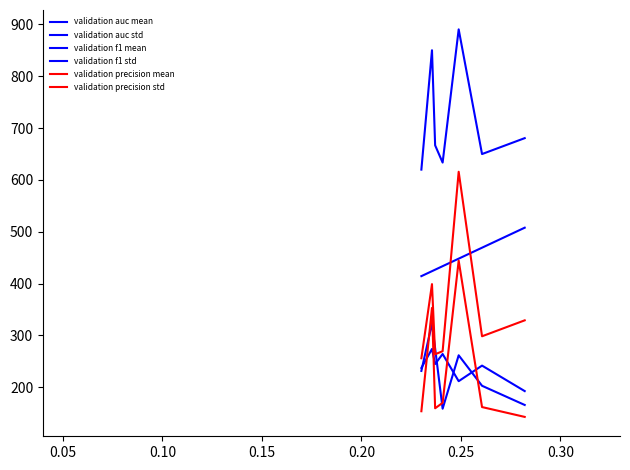

What are all the series names shown in the legend?

validation auc mean, validation auc std, validation f1 mean, validation f1 std, validation precision mean, validation precision std